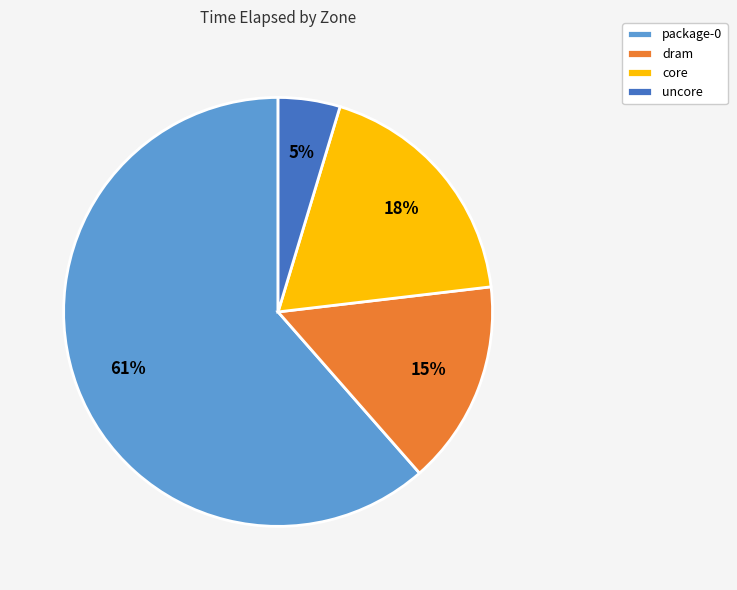

Which slice is the smallest?

uncore